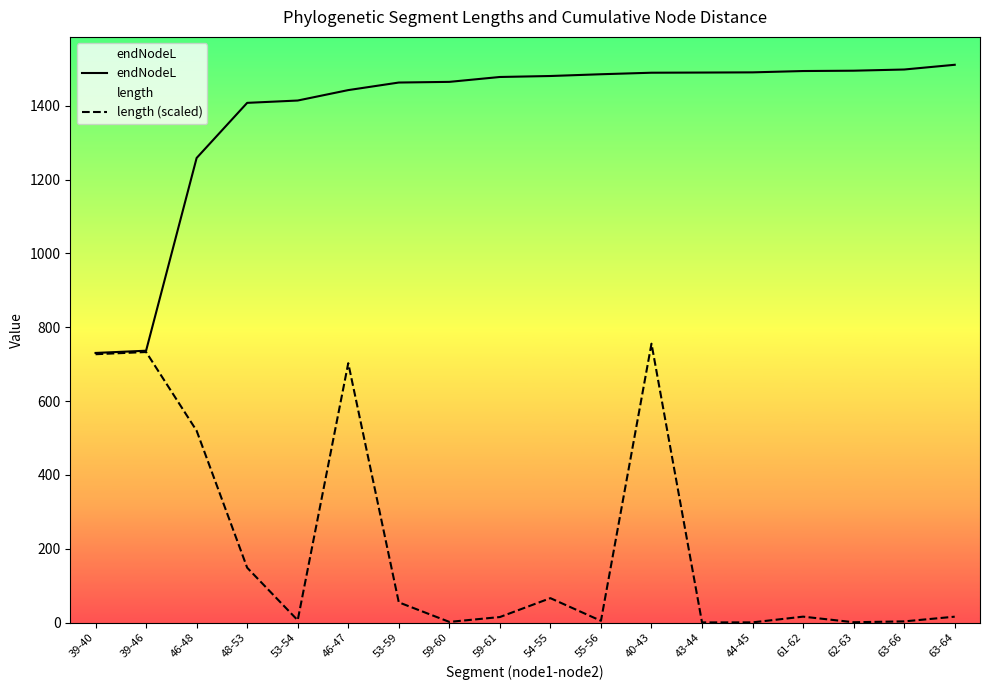

True or false: length (scaled) has more than 1 interior local peaks.

True